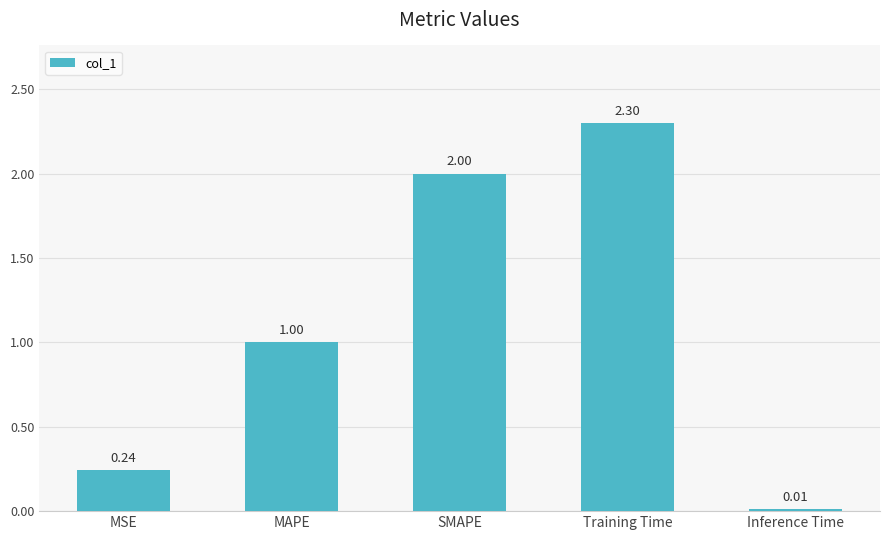

Which category has the highest value across all series?

Training Time